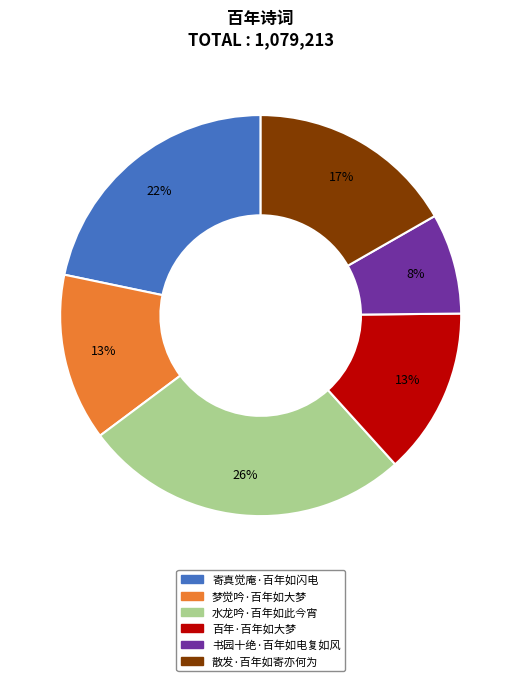

To the nearest percent, what portion does 书园十绝·百年如电复如风 represent?

8%